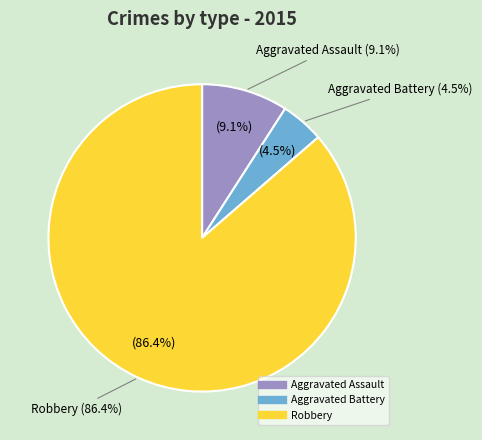

Do Robbery and Aggravated Battery together represent more than half of the pie?

Yes